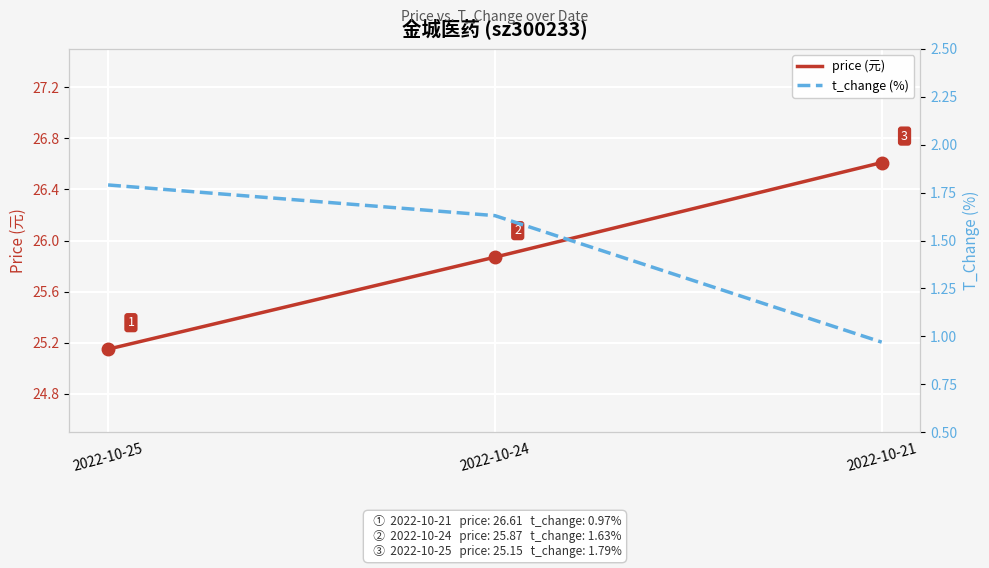

What is the difference between the highest and lowest values at 2022-10-24?

24.2